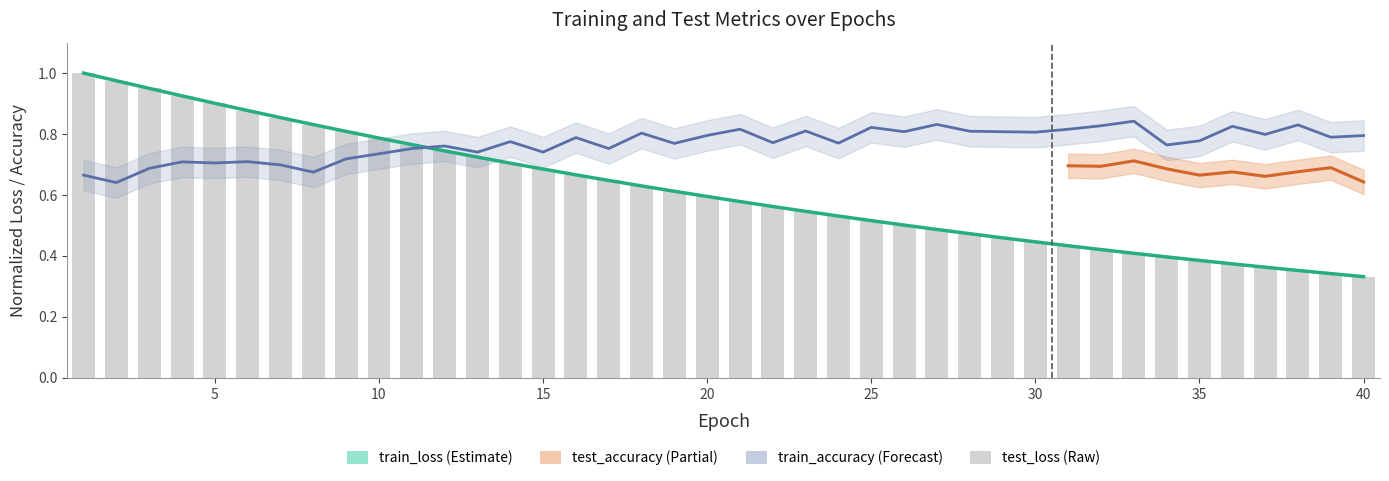

What is the difference between the maximum and minimum values in the train_accuracy series?

0.2